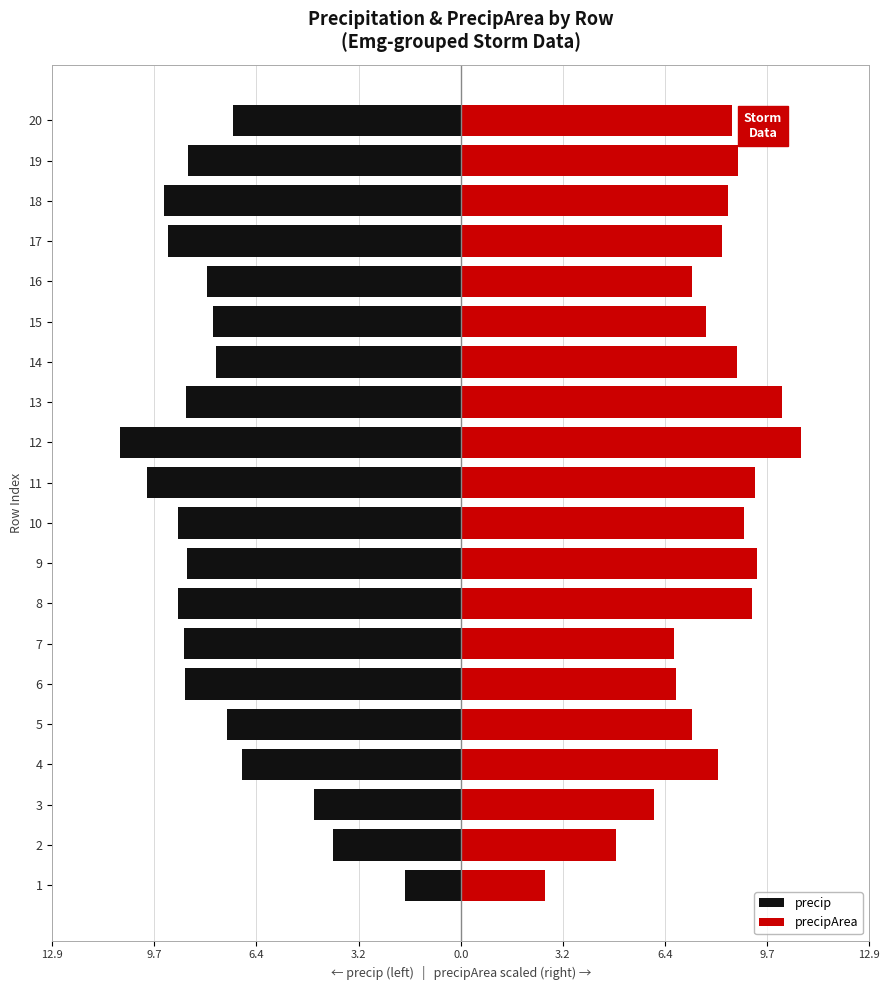

Between 1 and 11, which series saw the biggest shift?

precip